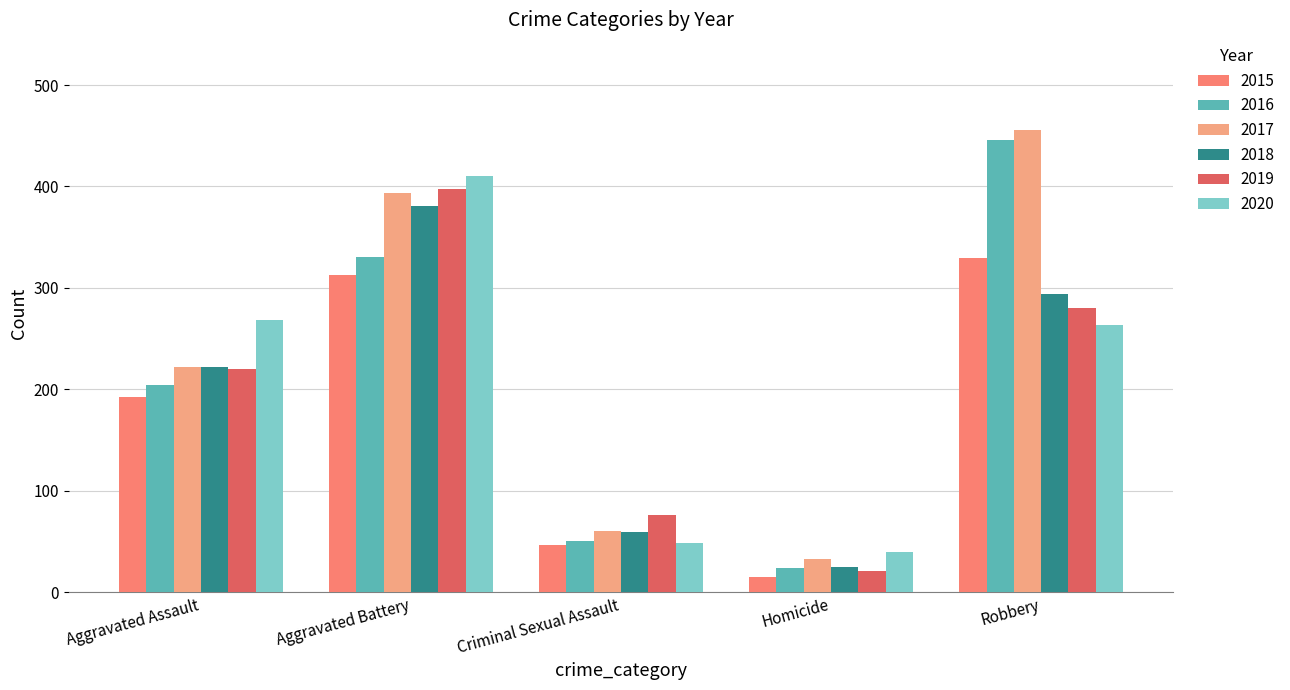

What is the sum of all 2020 values?

1029